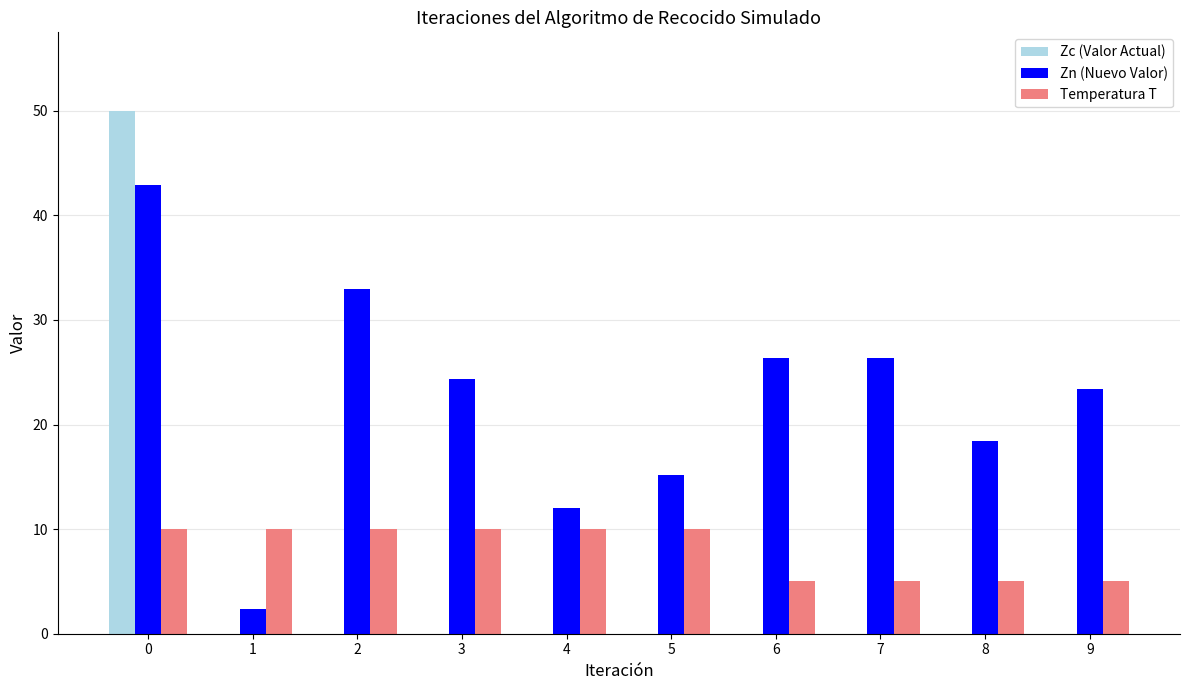

Which series has the largest total across all categories?

Zn (Nuevo Valor)